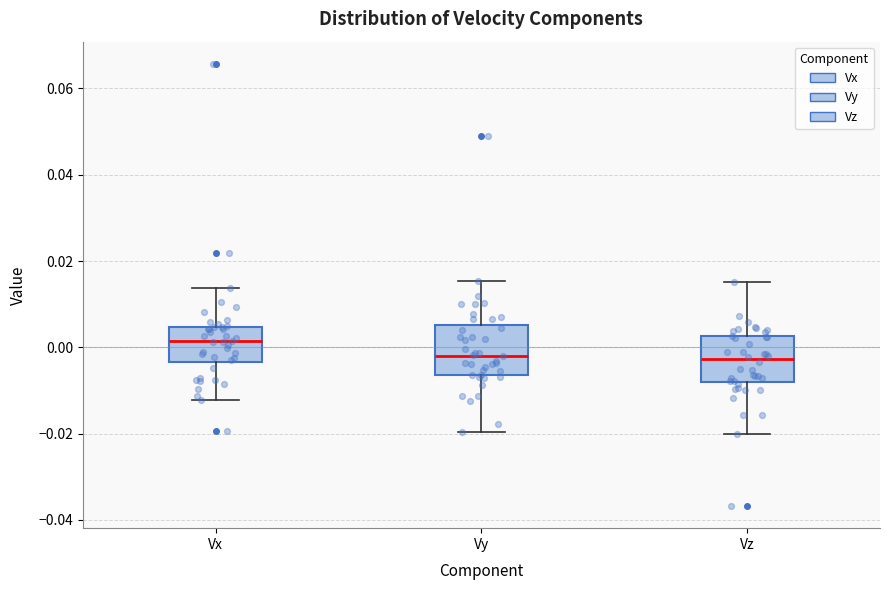

Where does the median line of the box for Vy sit on the y-axis? The values are not printed on the chart, so give them approximately, as read against the axis.

-0.002